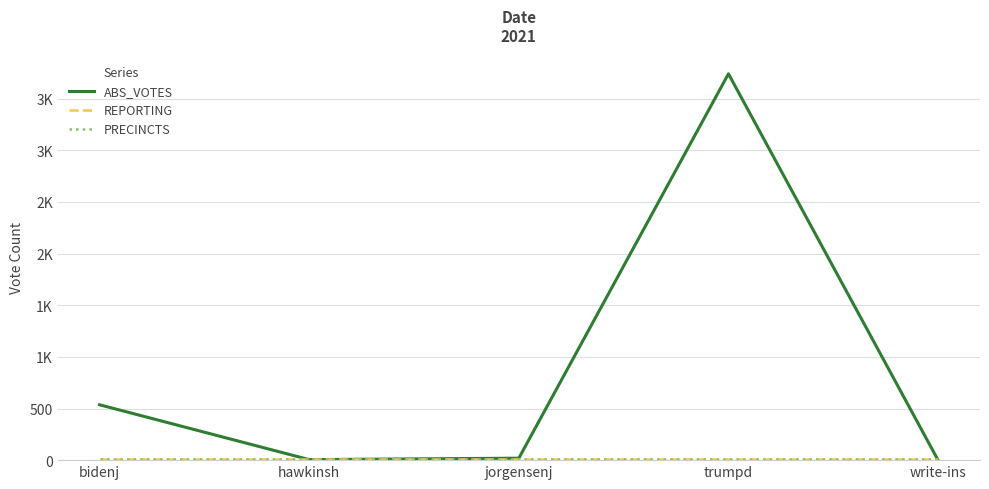

Does the chart have visible grid lines?

Yes